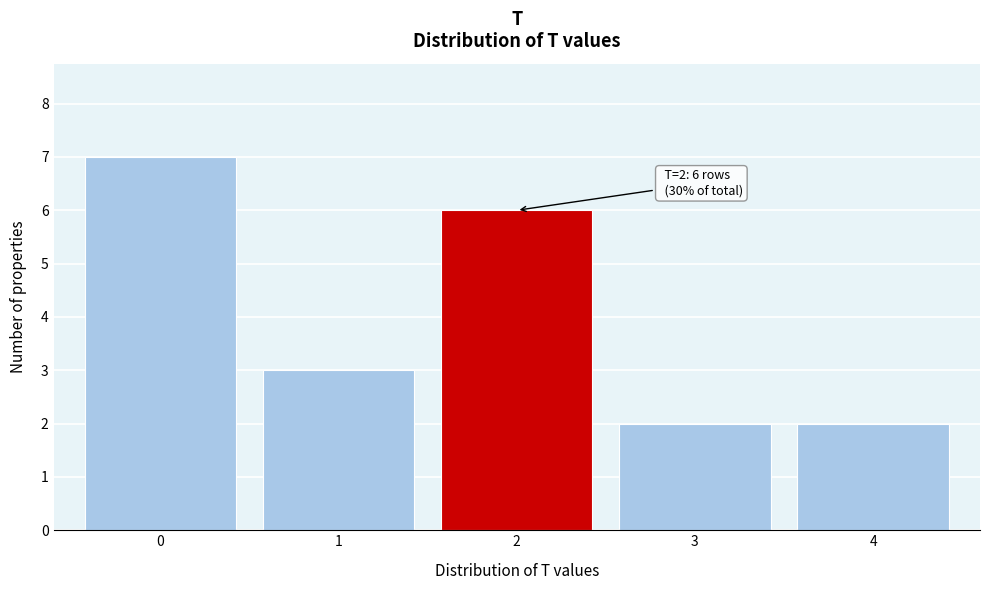

Over which range of the x-axis is the bar tallest?

-0.5 to 0.5